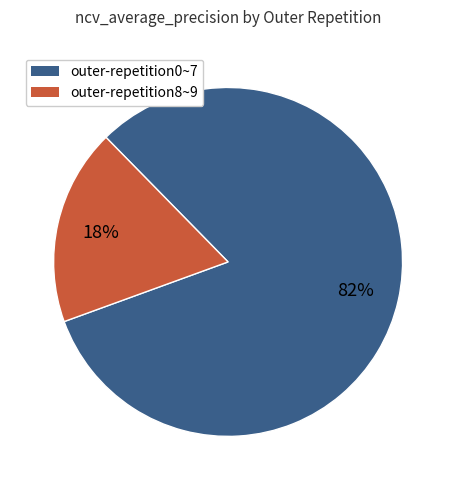

Count the number of slices in the pie.

2